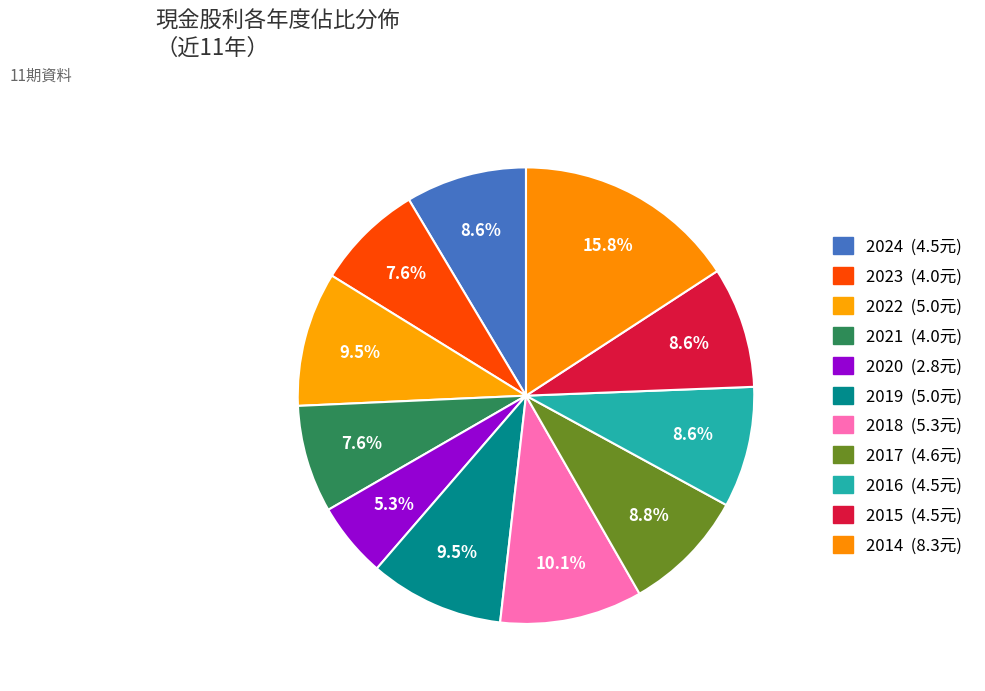

What is the largest slice in the pie chart?

2014